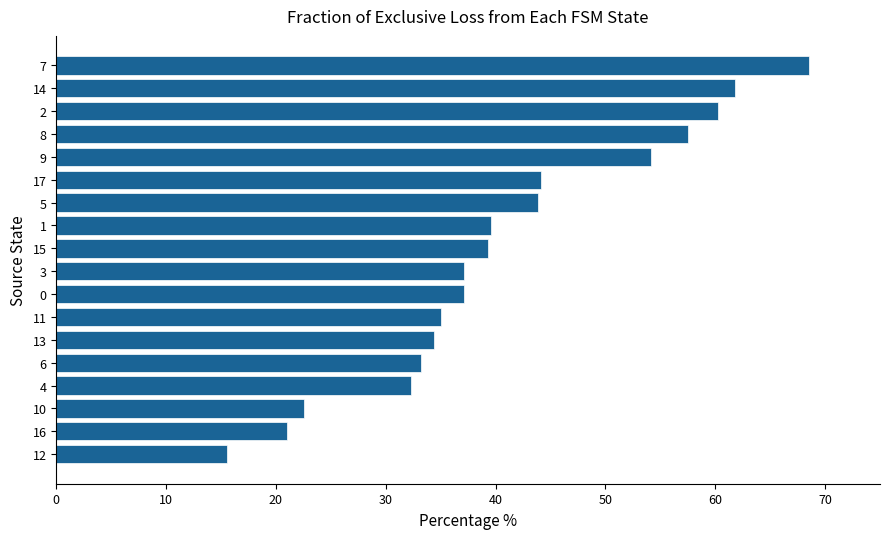

What is the smallest value displayed?

15.5